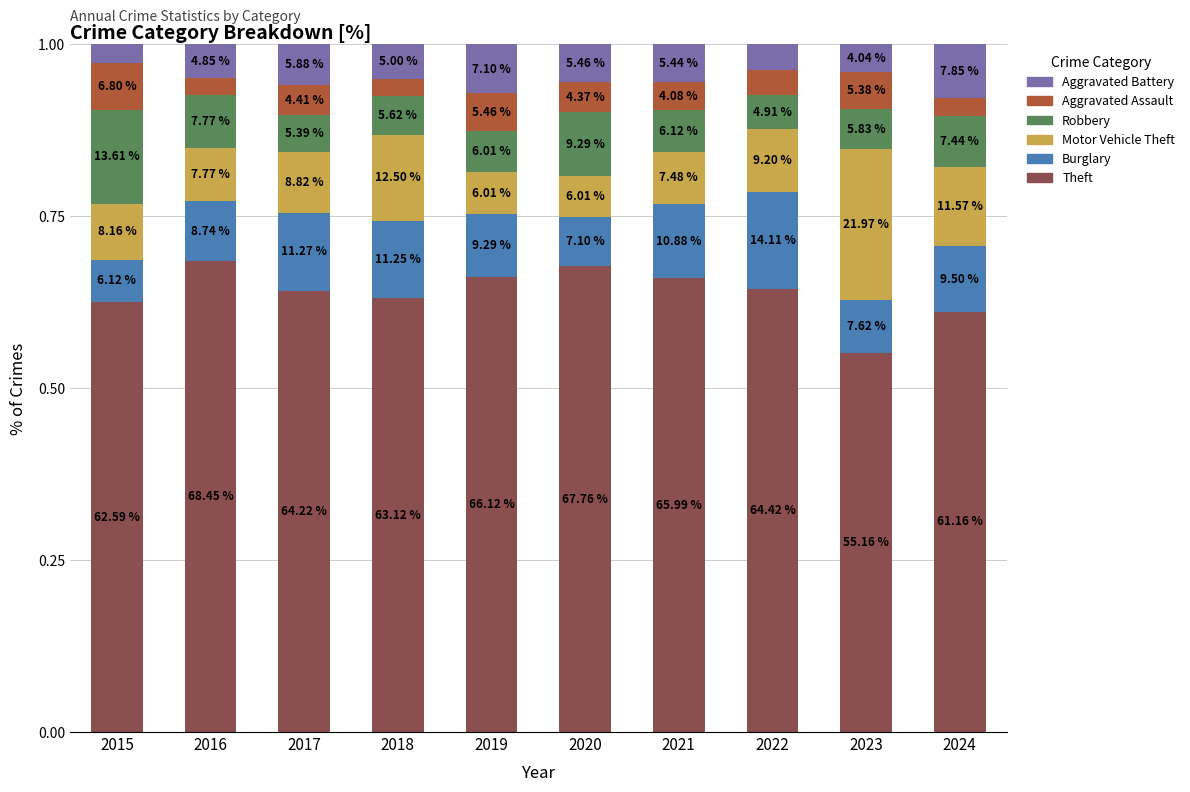

How many Aggravated Battery values are between 0 and 1?

10